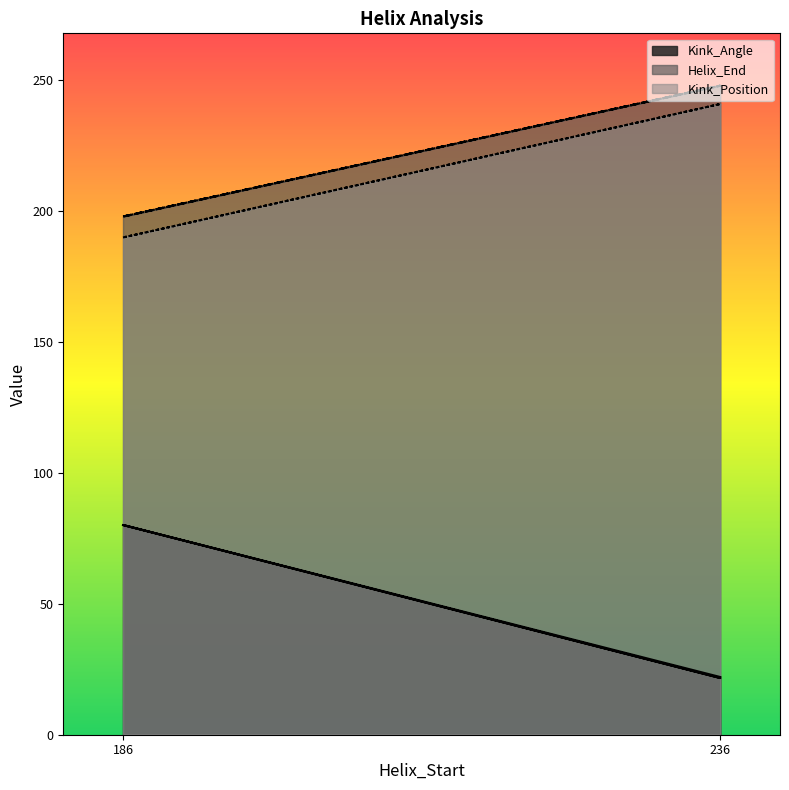

Is it true that Kink_Angle equals 135.8 at 186?

False